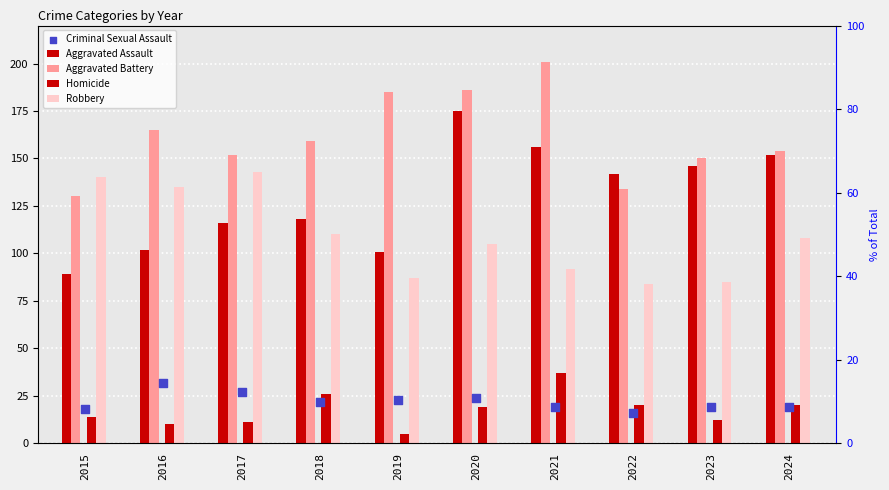

Is the value of Homicide at 2023 greater than the value of Robbery at 2022?

No